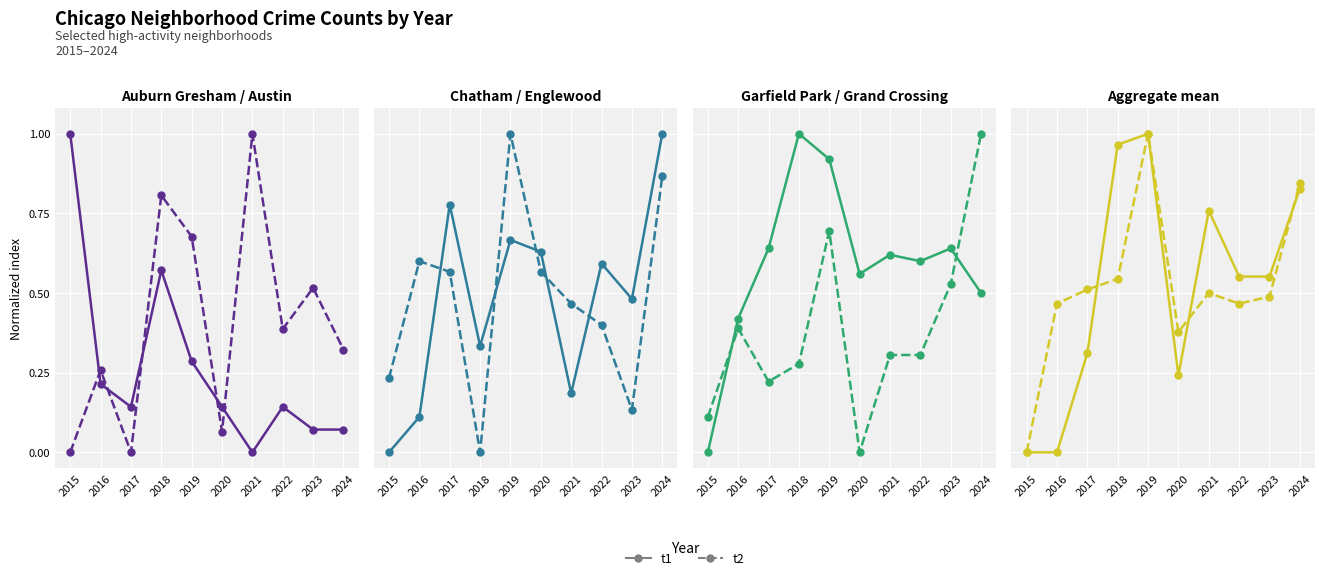

What is the value of the Chatham point at the 10th from the left?

1.0